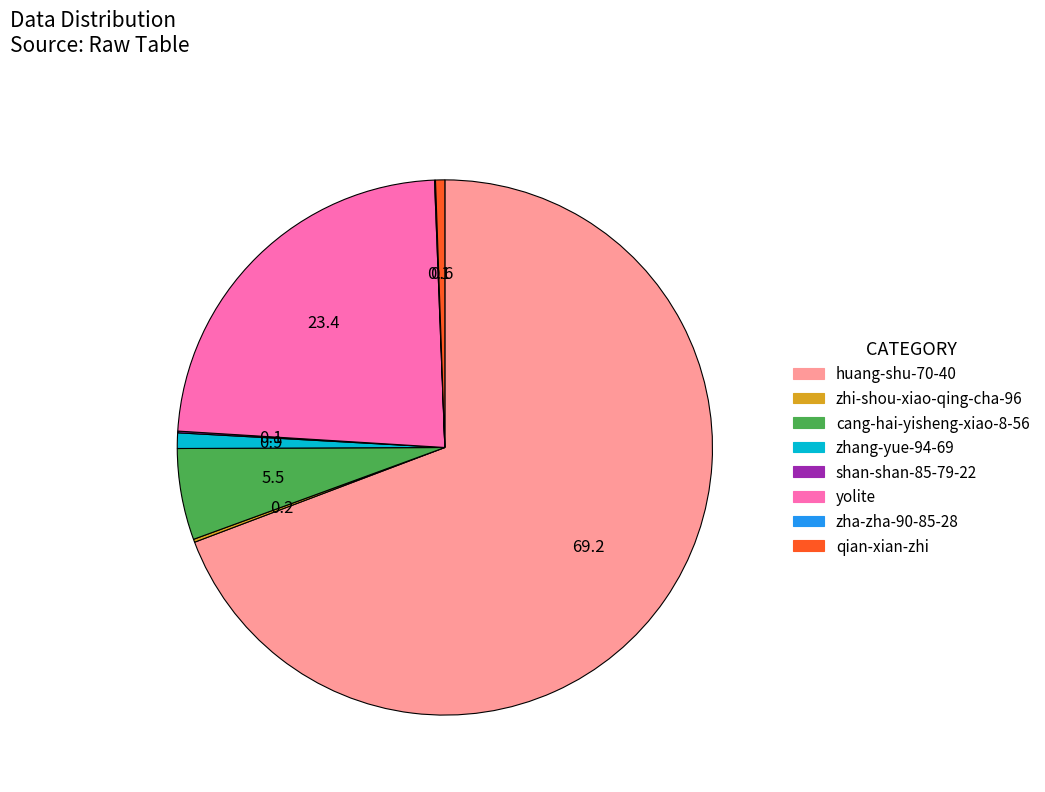

Which slice is the largest?

huang-shu-70-40